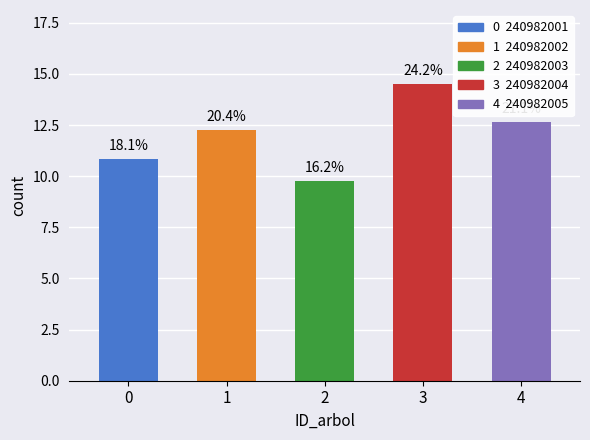

Does the chart contain any negative values?

No